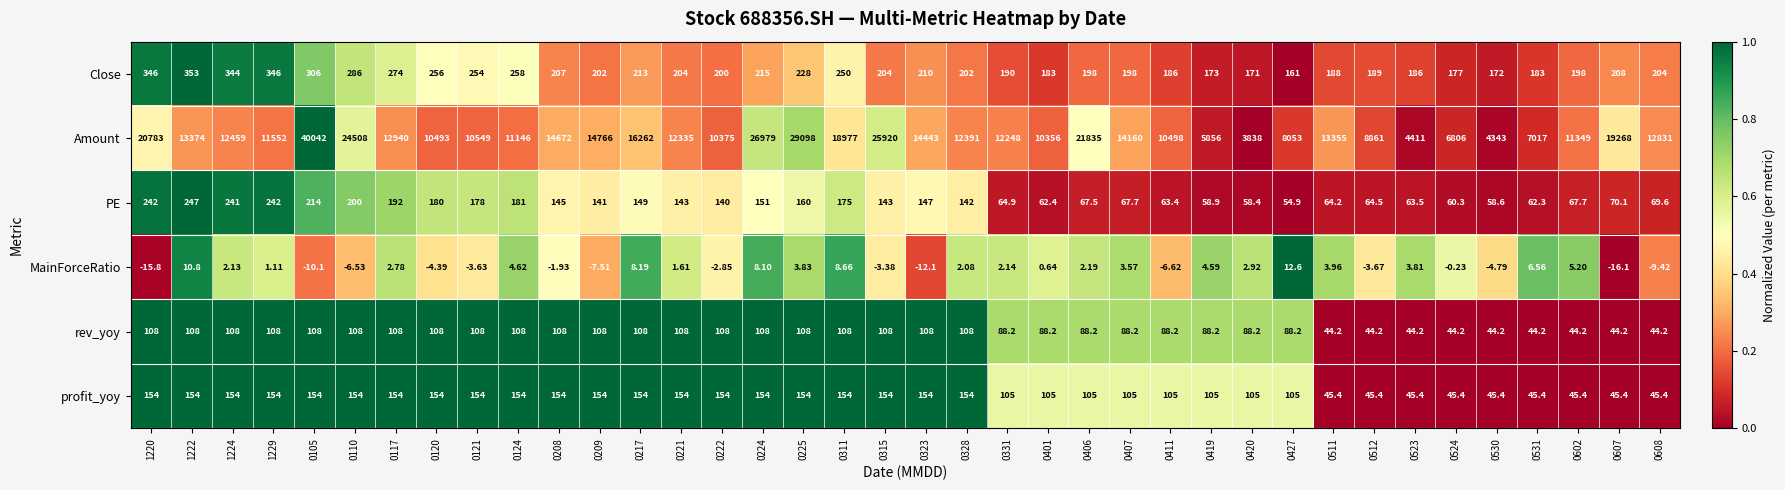

How many values in MainForceRatio are below zero?

16